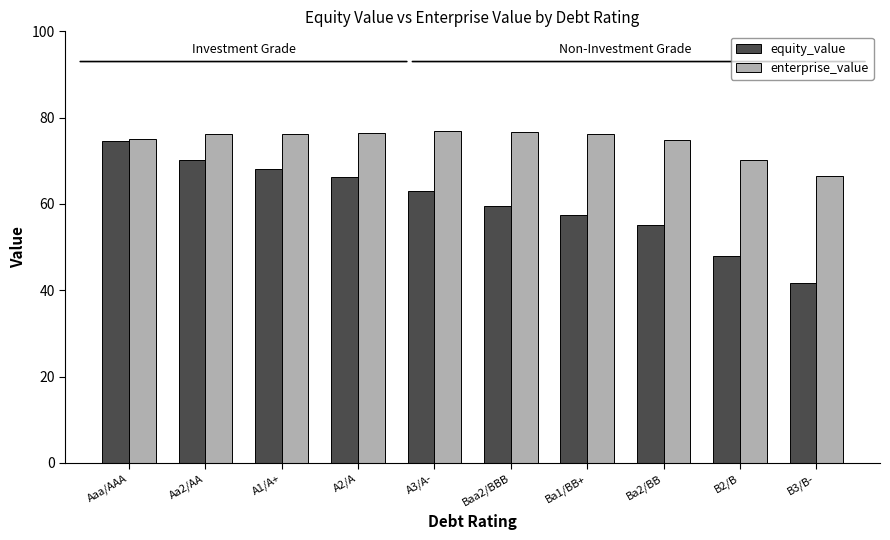

What is the average value of the equity_value series?

60.4